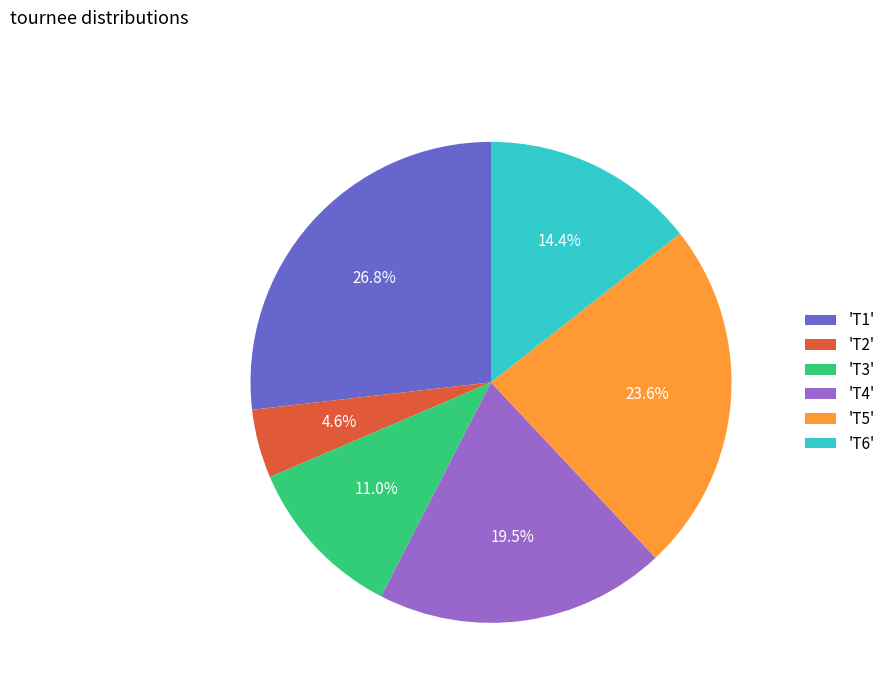

Rank the categories by value from lowest to highest.

'T2', 'T3', 'T6', 'T4', 'T5', 'T1'